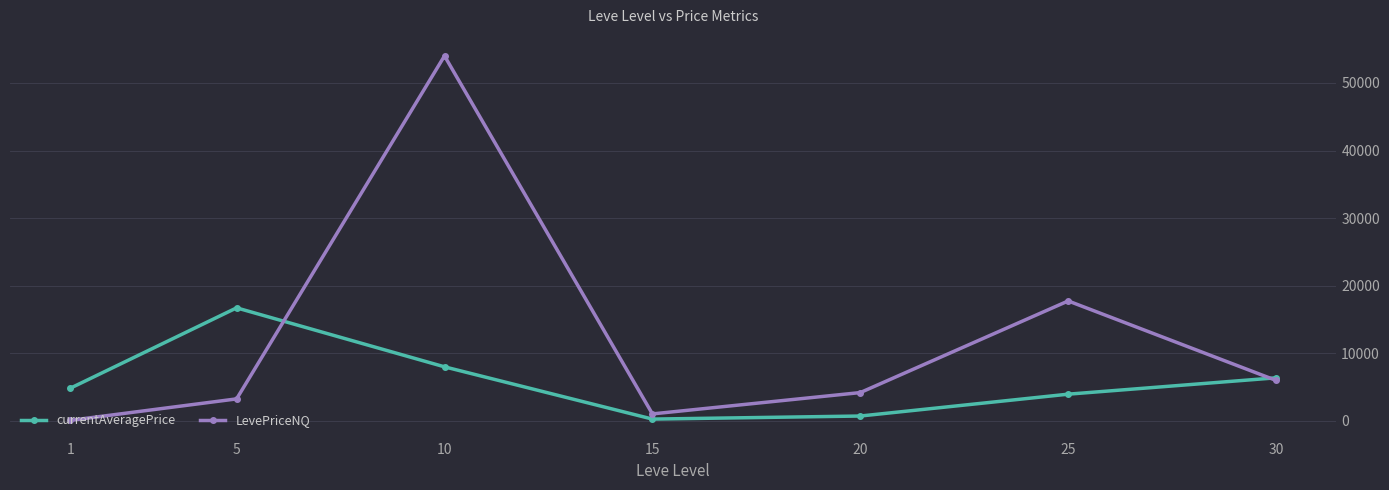

At which category is the sum across all series the highest?

10